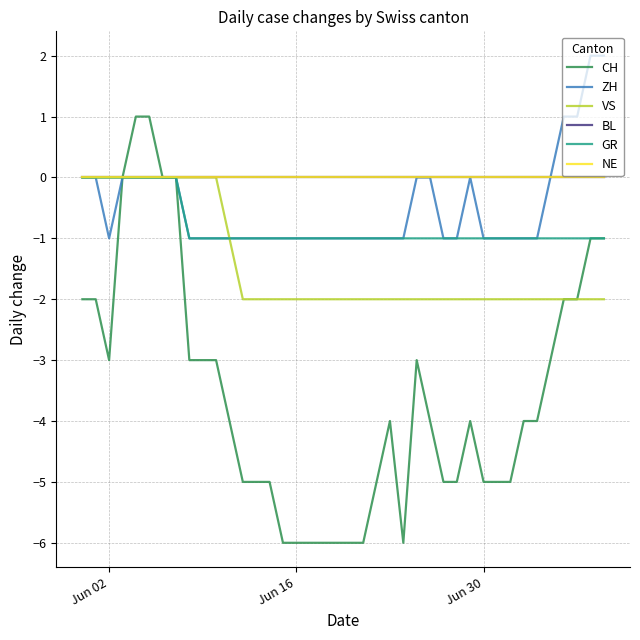

True or false: GR and ZH cross at least once.

False